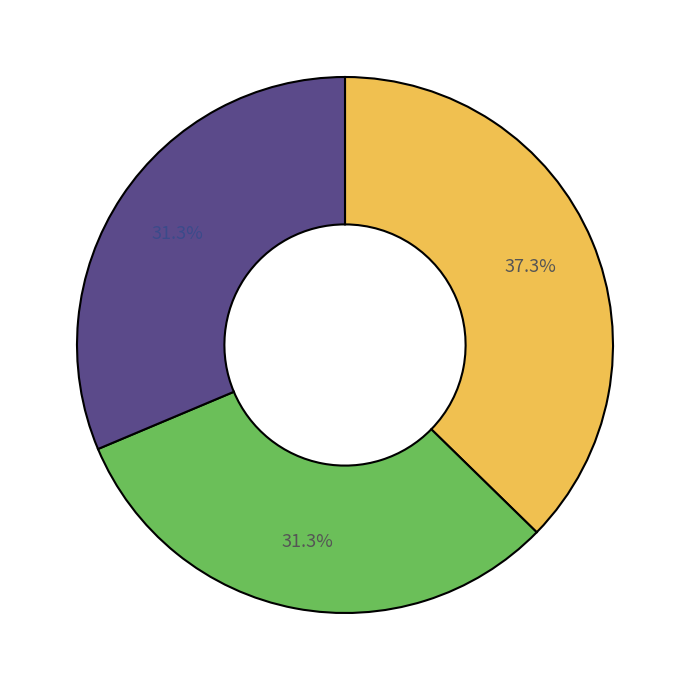

Count the number of slices in the pie.

3